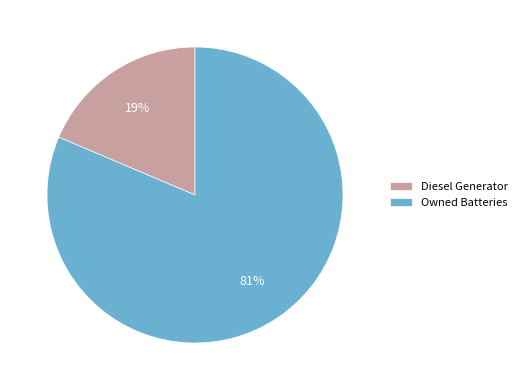

To the nearest percent, what is the average slice percentage?

50%